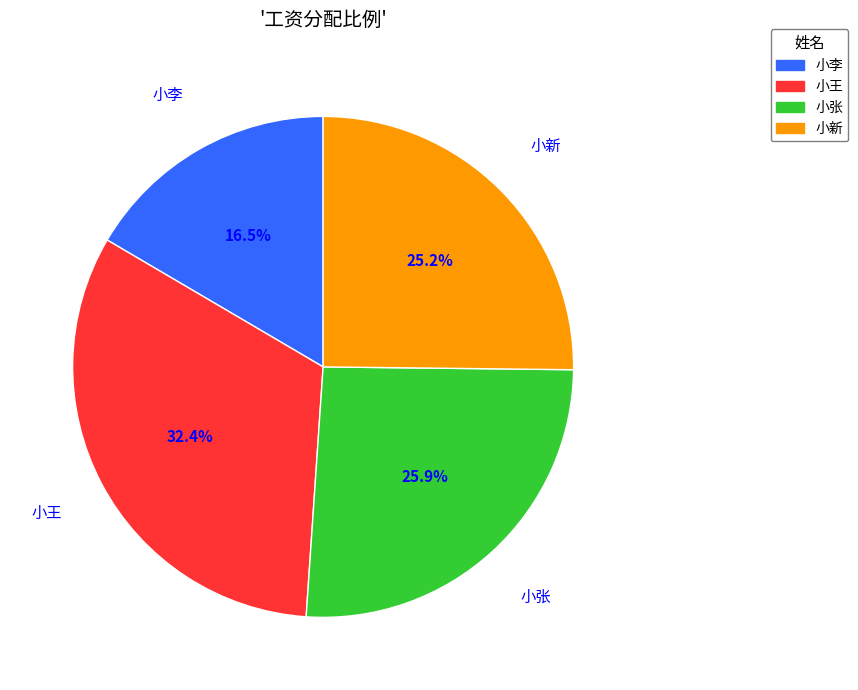

Do 小张 and 小新 together represent more than half of the pie?

Yes